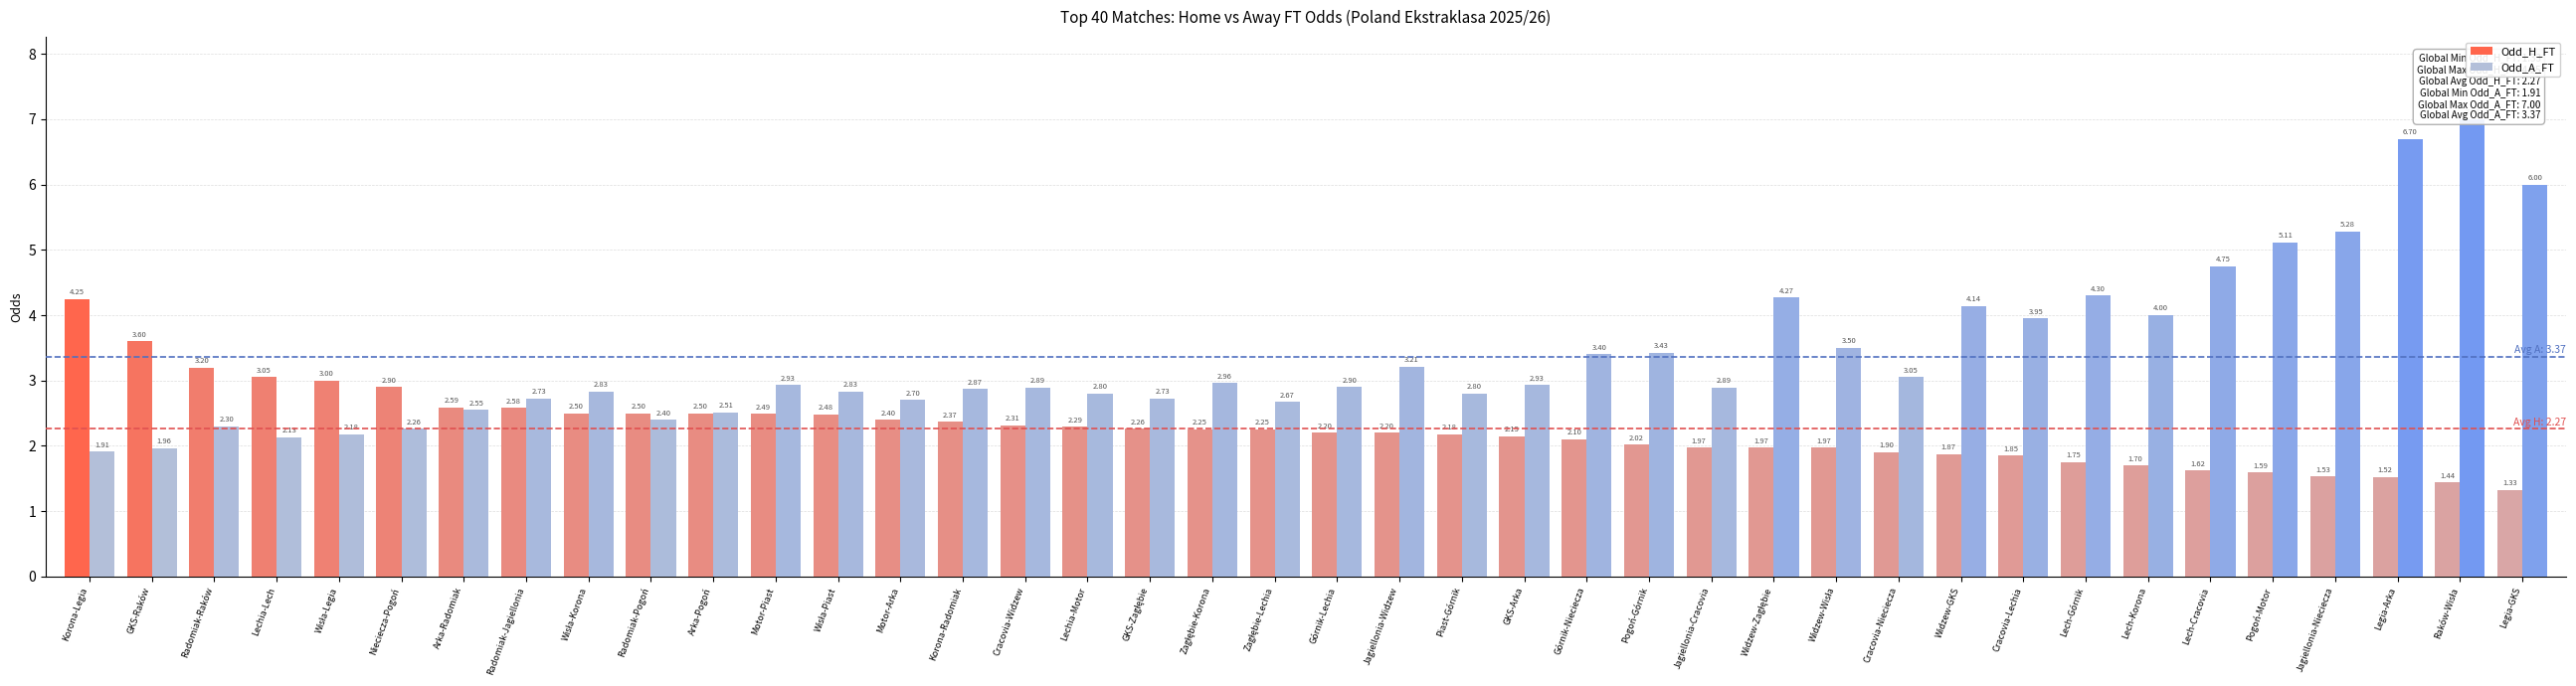

What are all the series names shown in the legend?

Odd_H_FT, Odd_A_FT